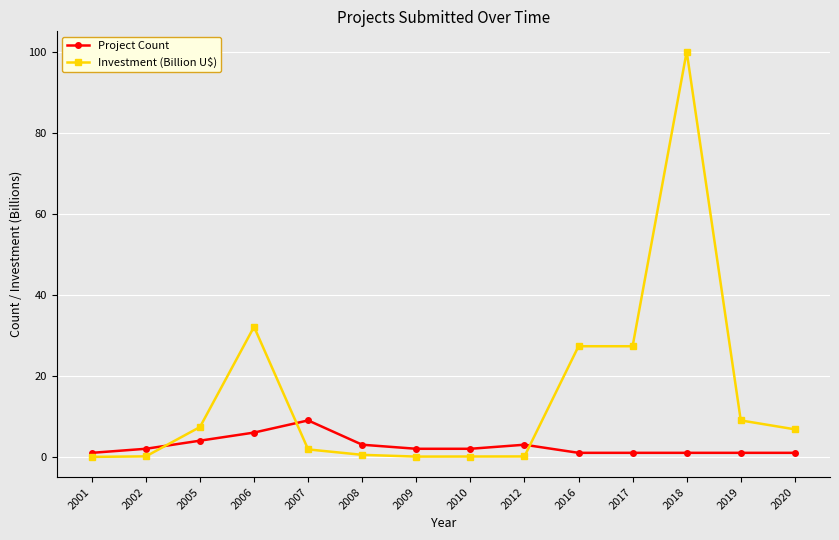

What are all the series names shown in the legend?

Project Count, Investment (Billion U$)